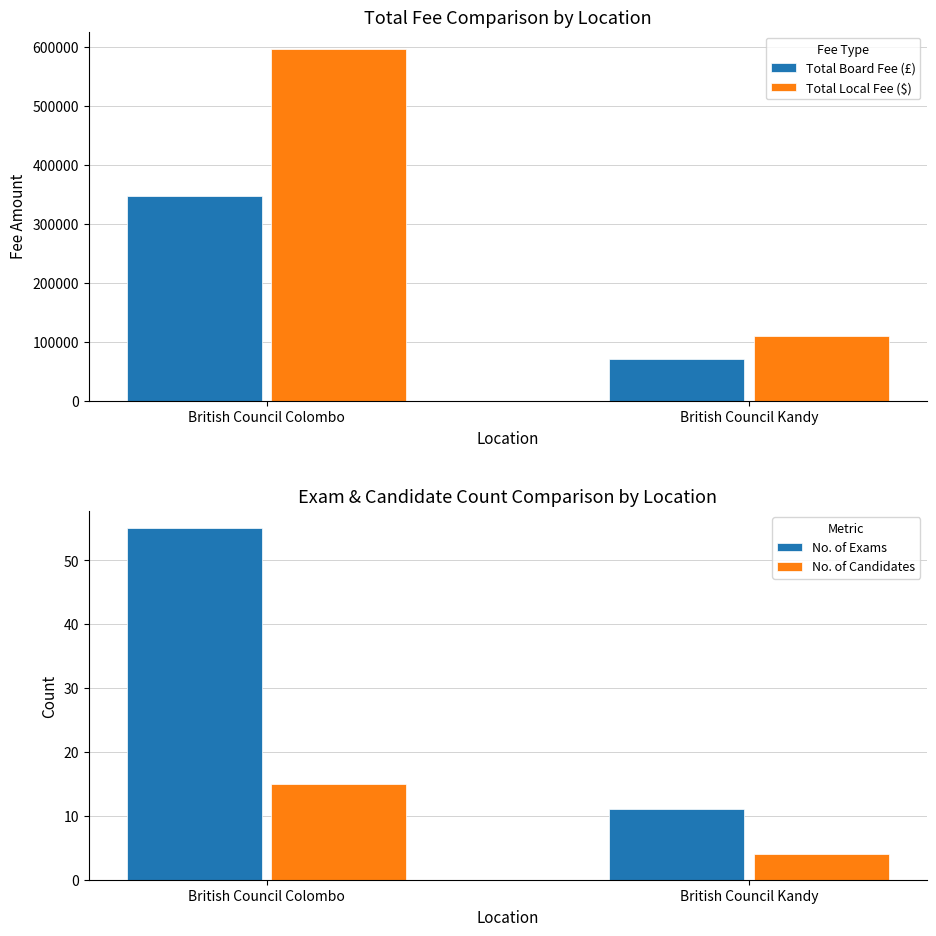

What is the difference between the No. of Candidates values at British Council Kandy and British Council Colombo?

11